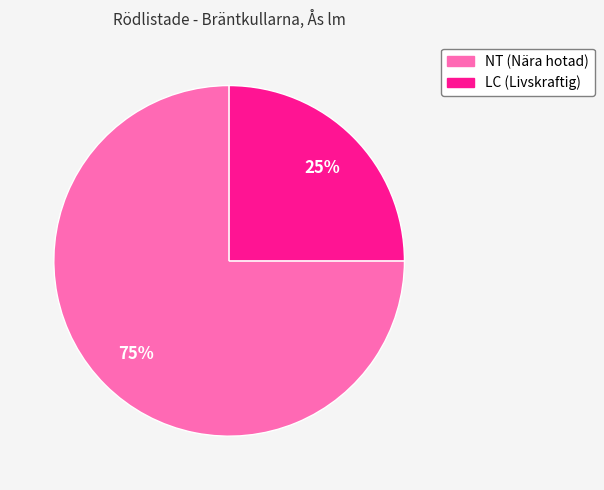

To the nearest percent, what is the difference between the largest and smallest slice percentages?

50%